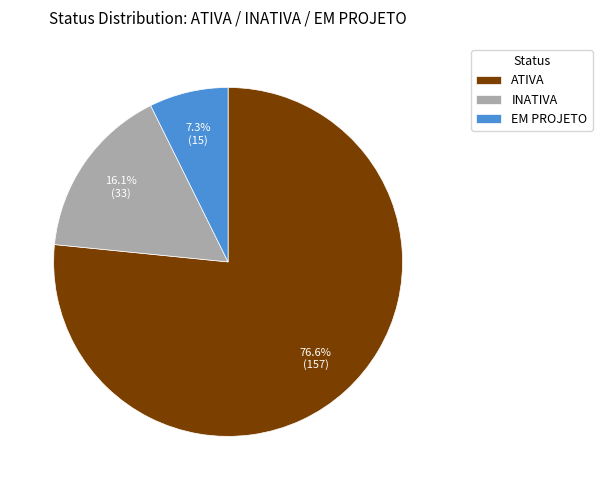

What percentage is the INATIVA slice, to the nearest percent?

16%